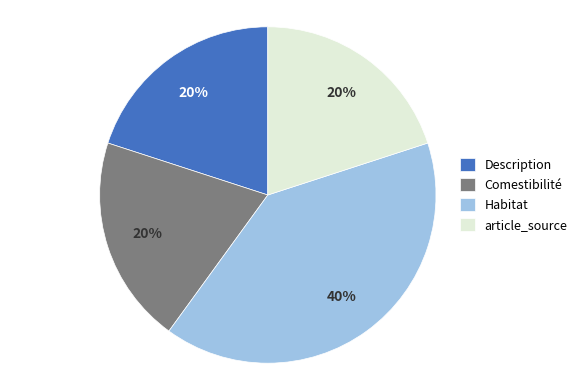

How many slices are in this pie chart?

4